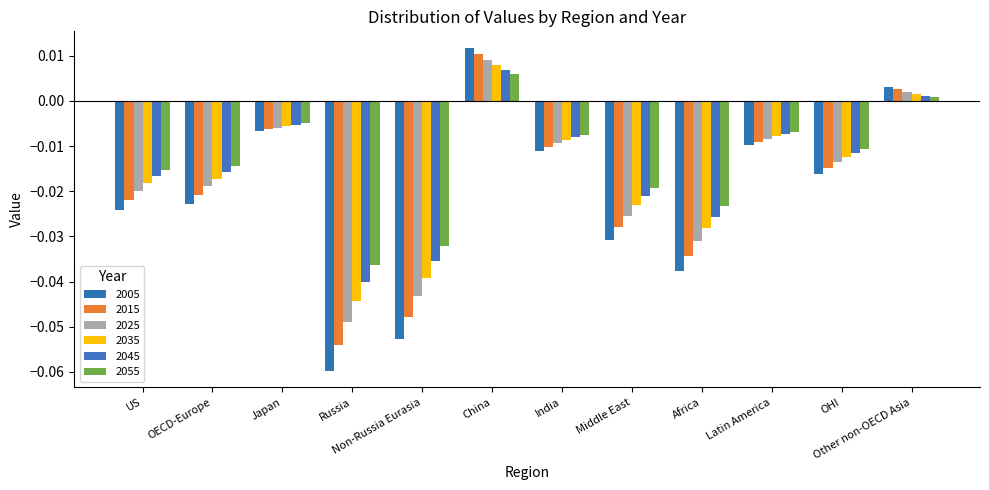

At how many categories does at least one series exceed 0?

2